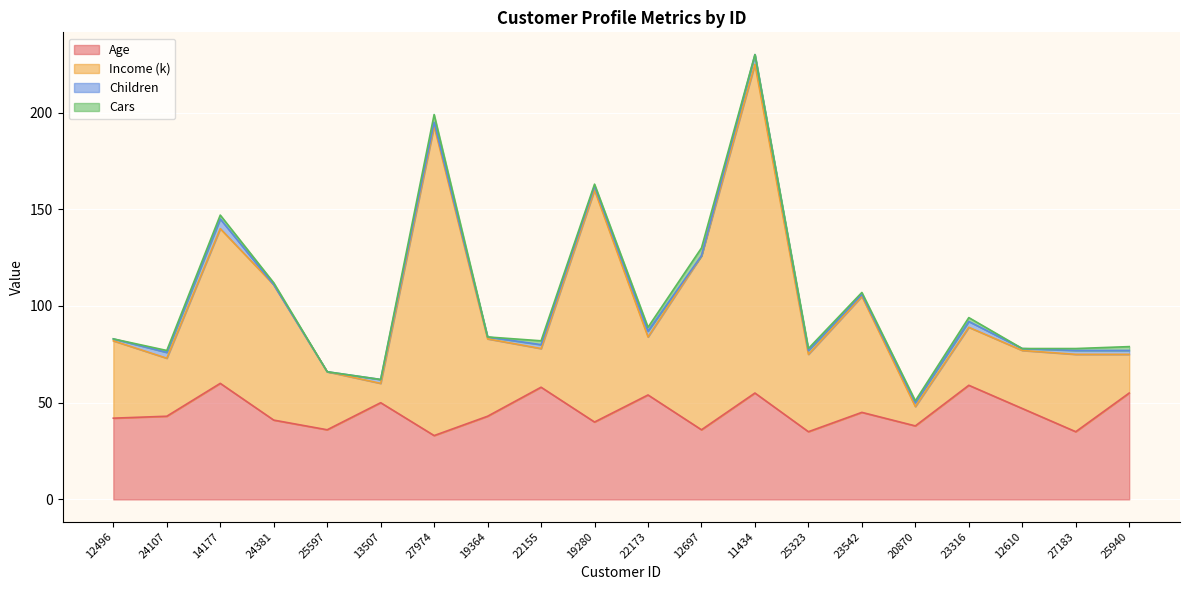

The value of Age at 12697 is 36. True or false?

True